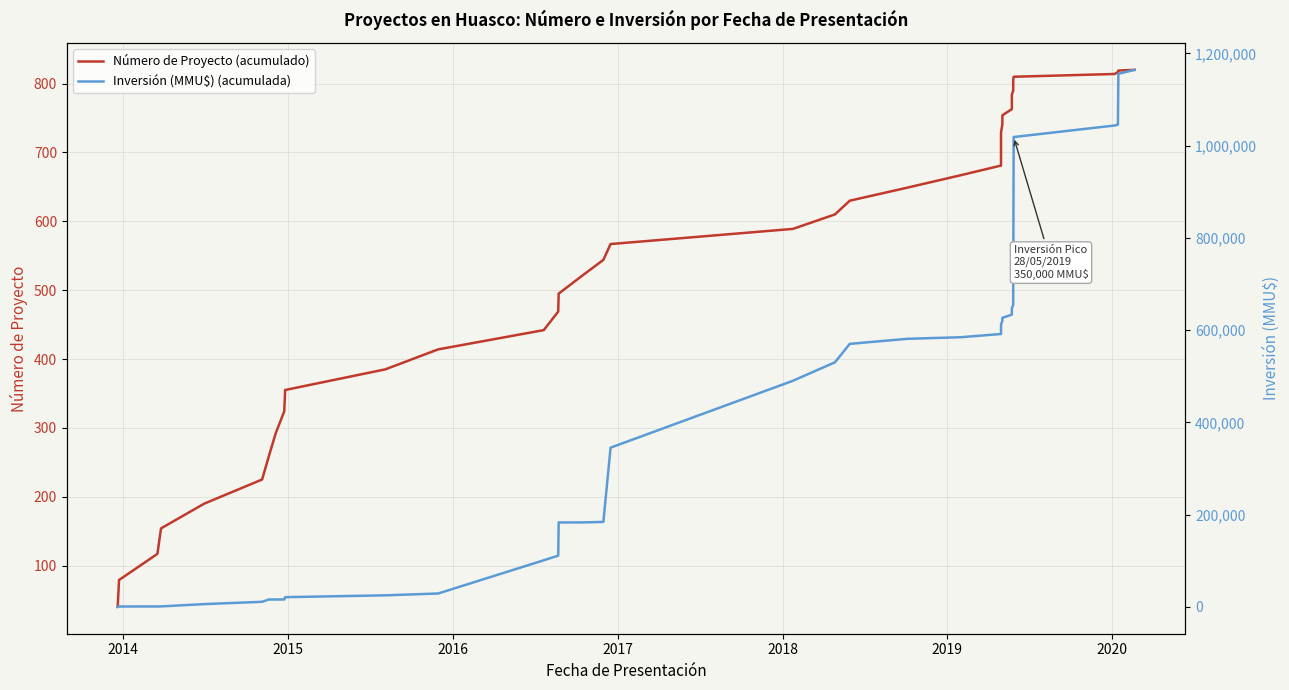

Does the chart display data point markers on the line(s)?

No